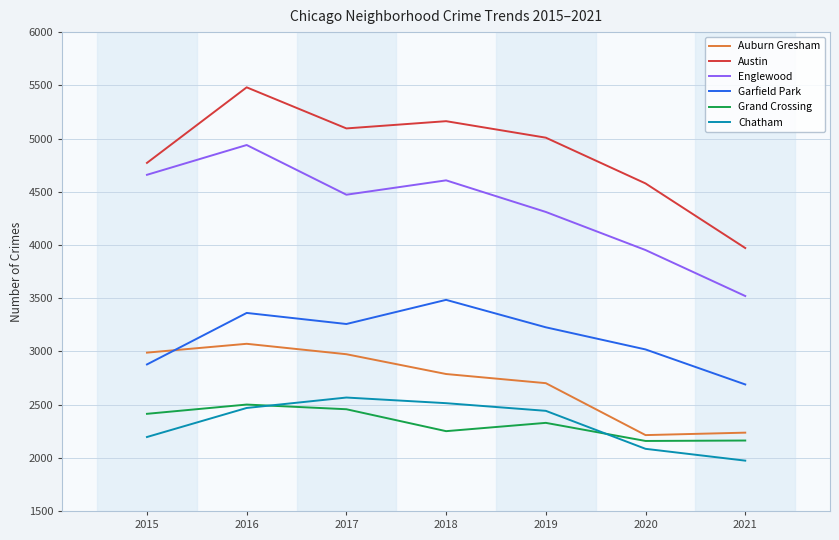

At which category does the chart reach its minimum across all series?

2021